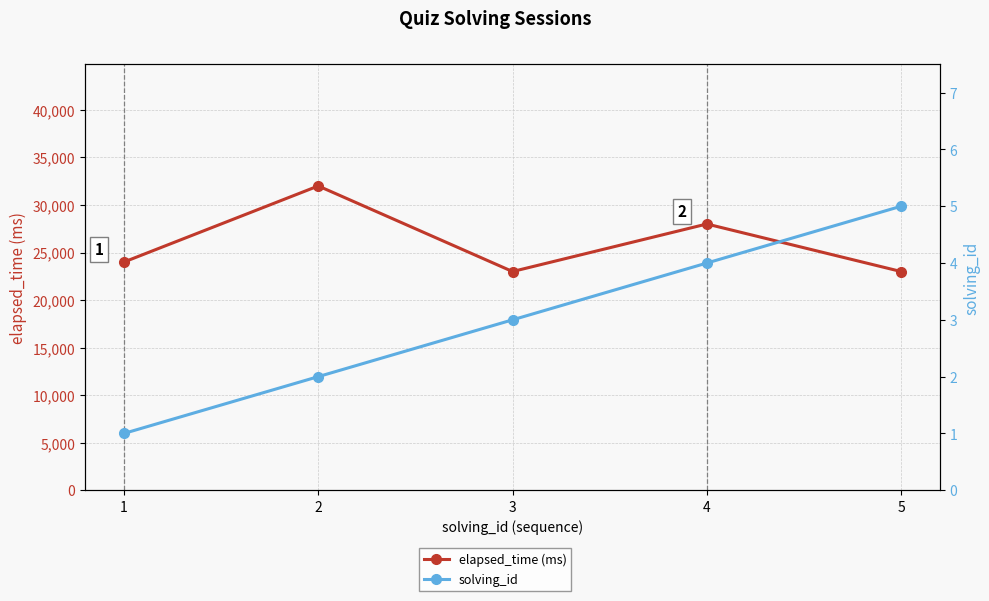

How many data points does each series have?

5